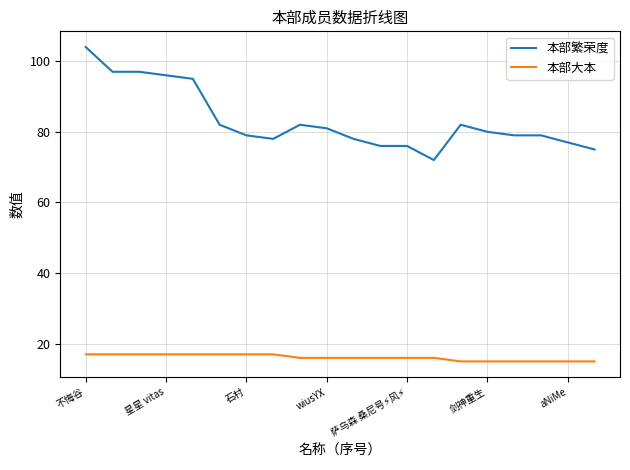

Which series has the largest range (max minus min)?

本部繁荣度